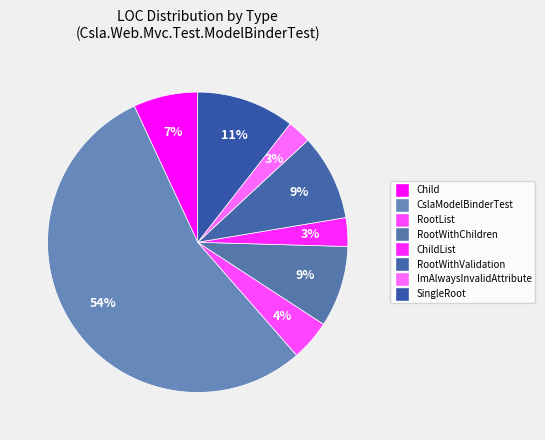

Count the number of slices in the pie.

8